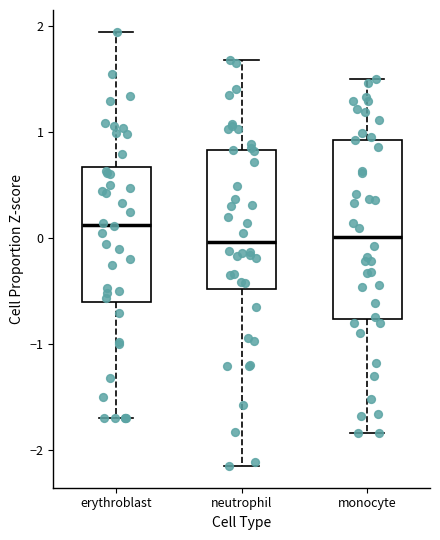

Where does the median line of the box for monocyte sit on the y-axis? The values are not printed on the chart, so give them approximately, as read against the axis.

0.0